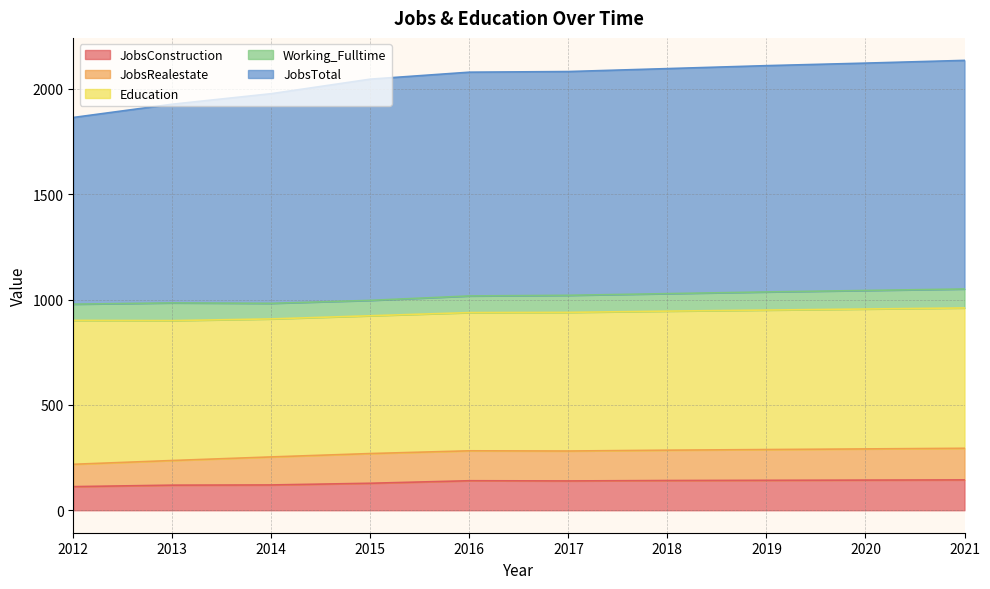

Where is the first local minimum for JobsRealestate?

2017